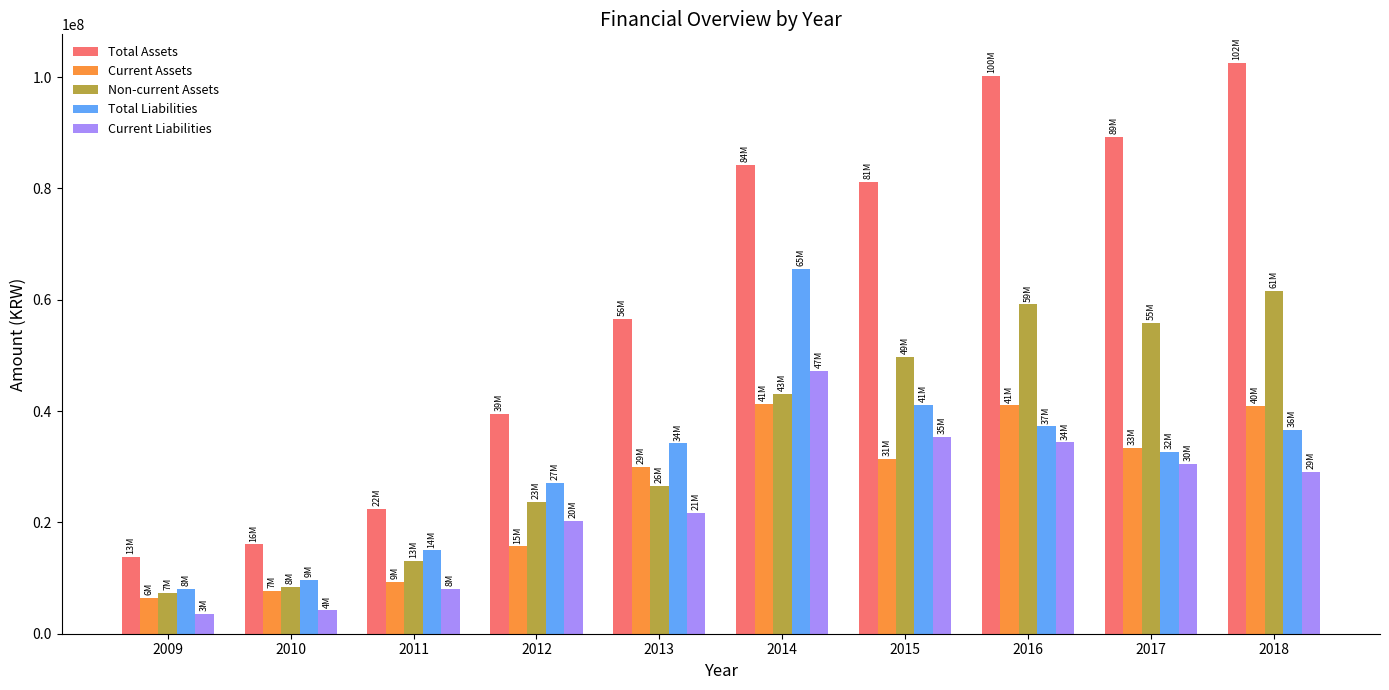

Does the chart contain stacked bars?

No